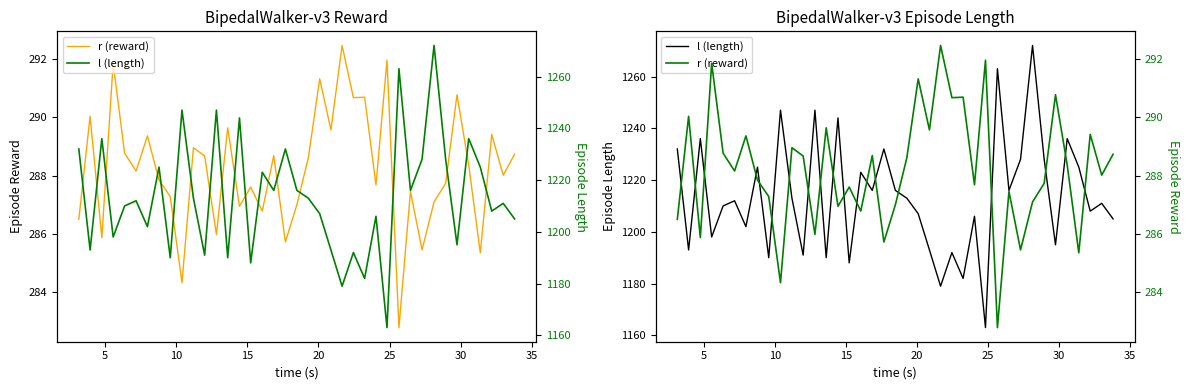

True or false: l (length) has more than 1 points higher than both neighbors.

True